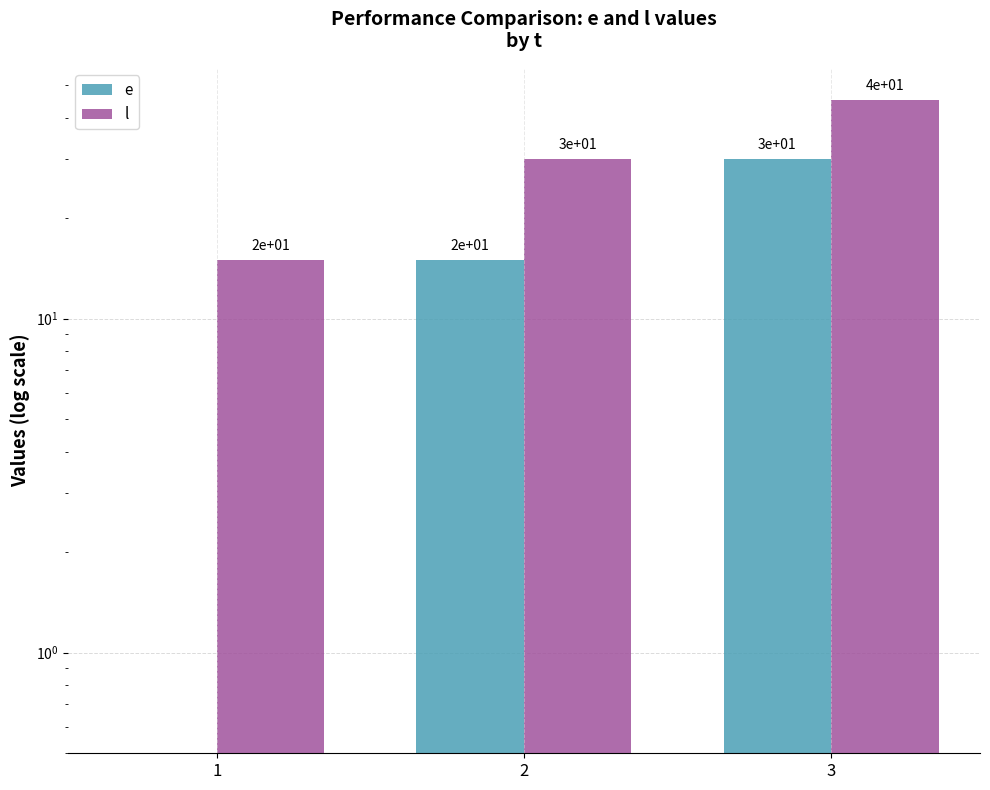

List the labels in order of e value, smallest first.

1, 2, 3